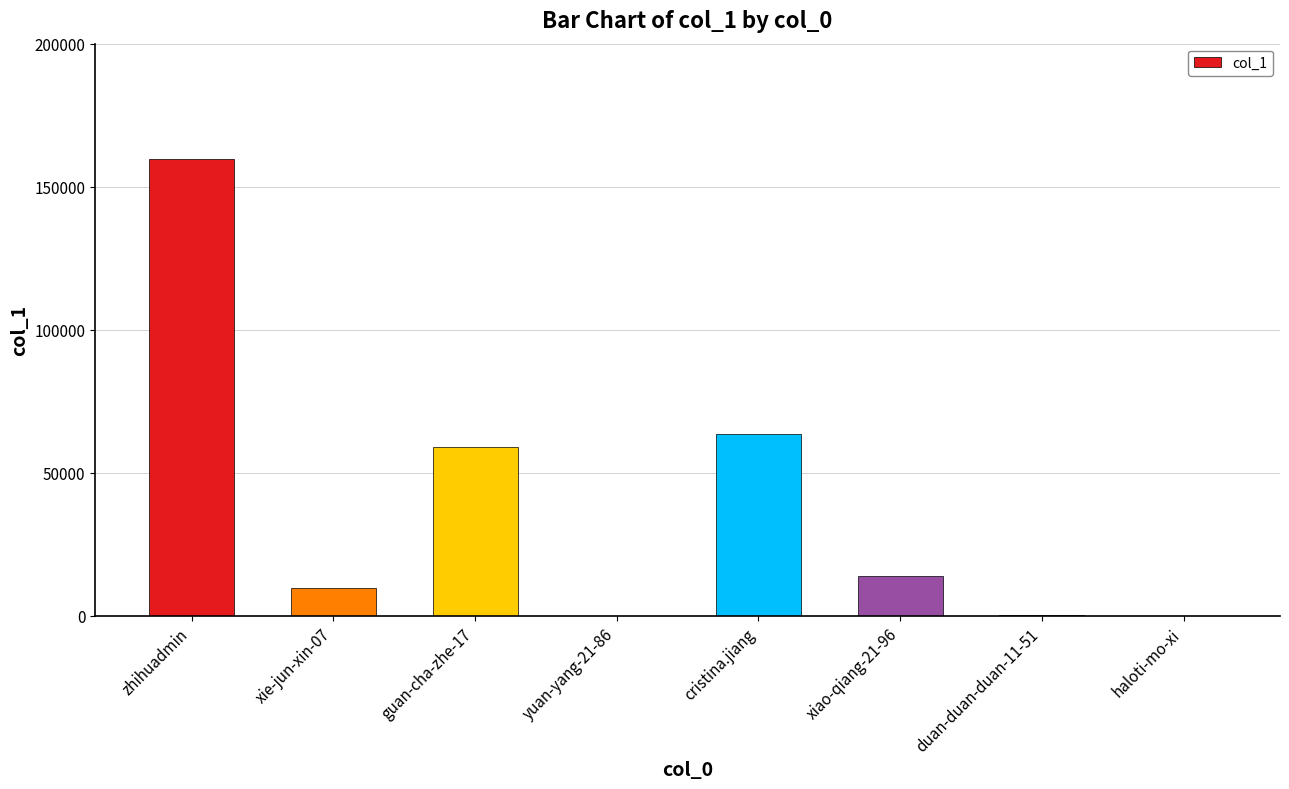

How many distinct data groups are displayed?

1